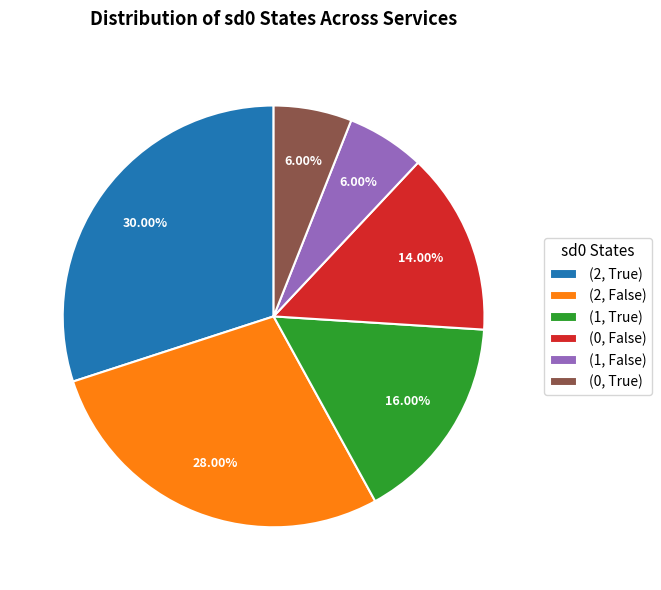

Is there a majority slice in this chart?

No